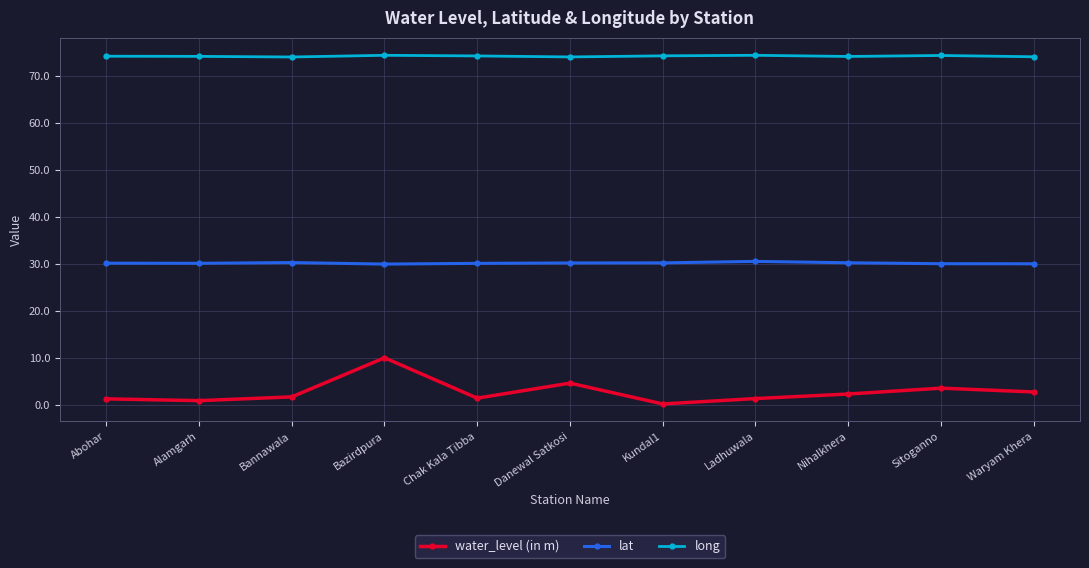

True or false: lat and water_level (in m) intersect in this chart.

False